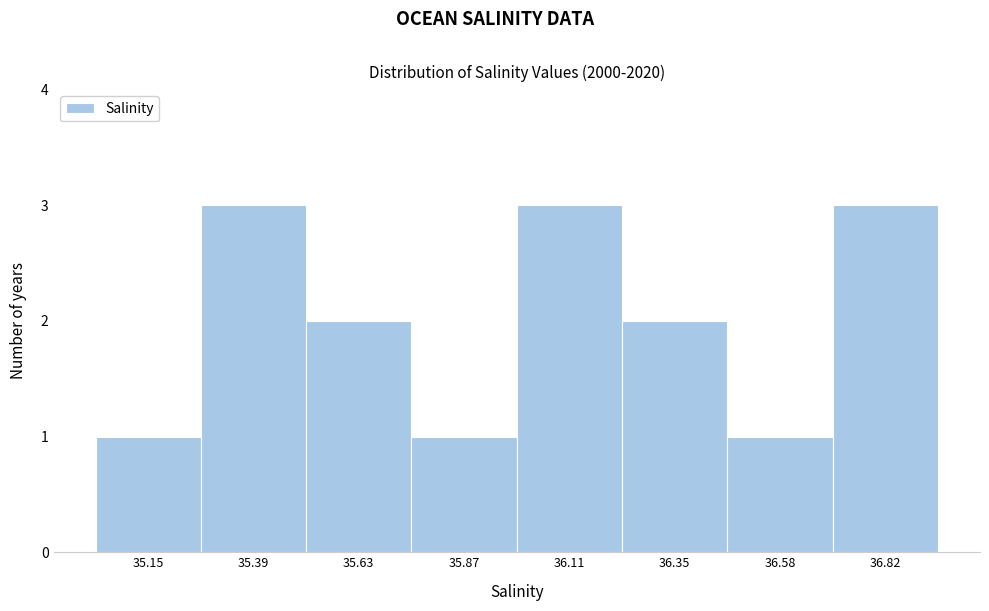

How tall is the bar that spans 35.75 to 36.00 on the x-axis? Neither the bar edges nor the heights are printed on the chart, so give them approximately, as read against the axes.

1